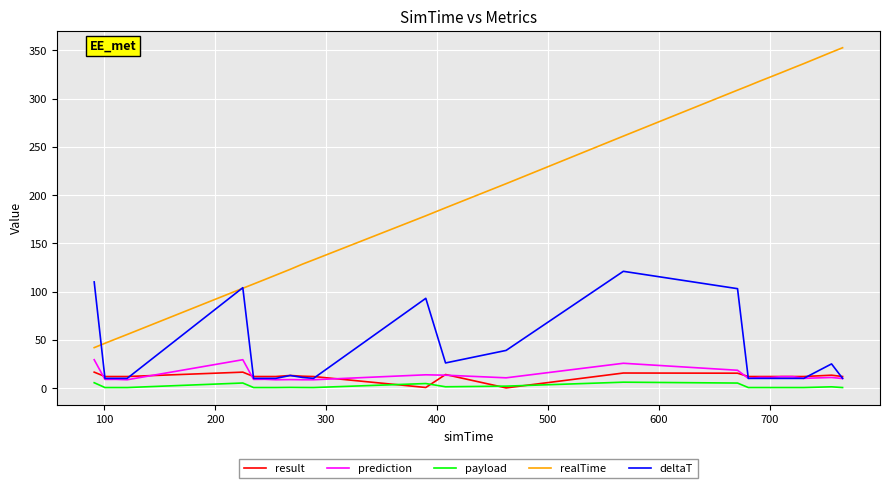

Which series has the largest total across all categories?

realTime